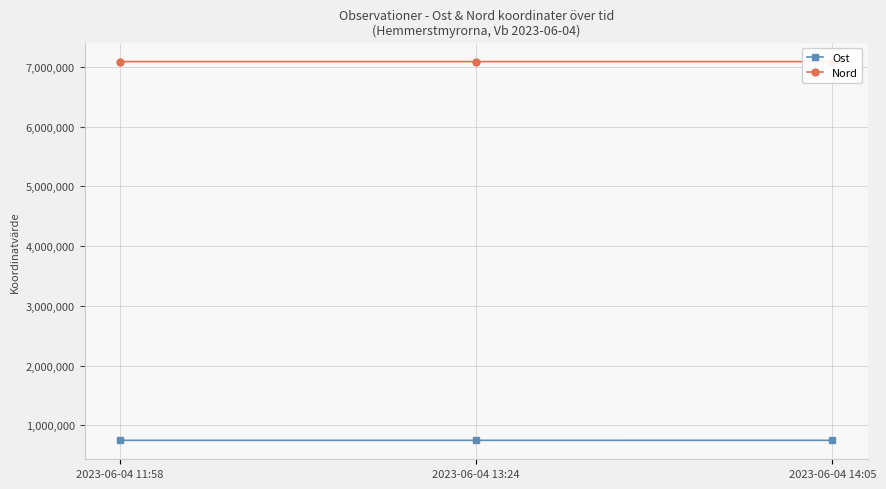

What are all the series names shown in the legend?

Ost, Nord